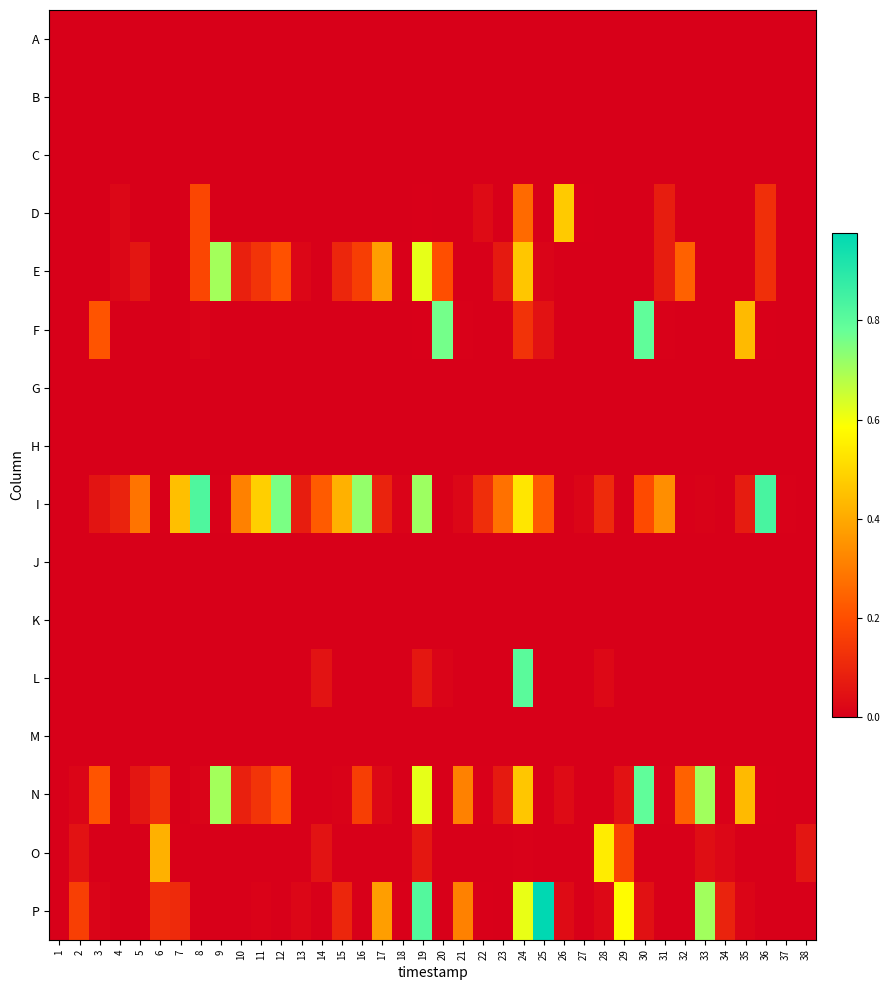

Which label corresponds to the smallest value in the chart?

1